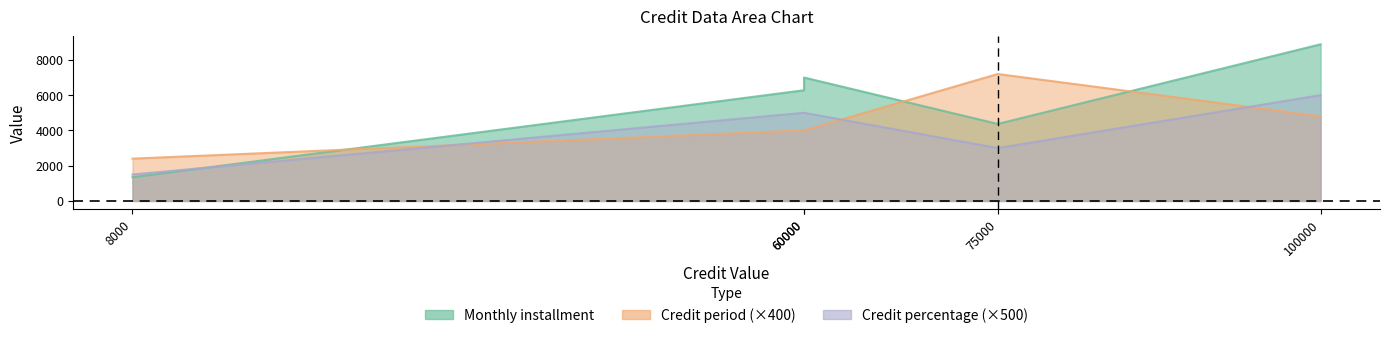

Rank the categories by Monthly installment value from lowest to highest.

8000, 75000, 60000, 60000, 100000